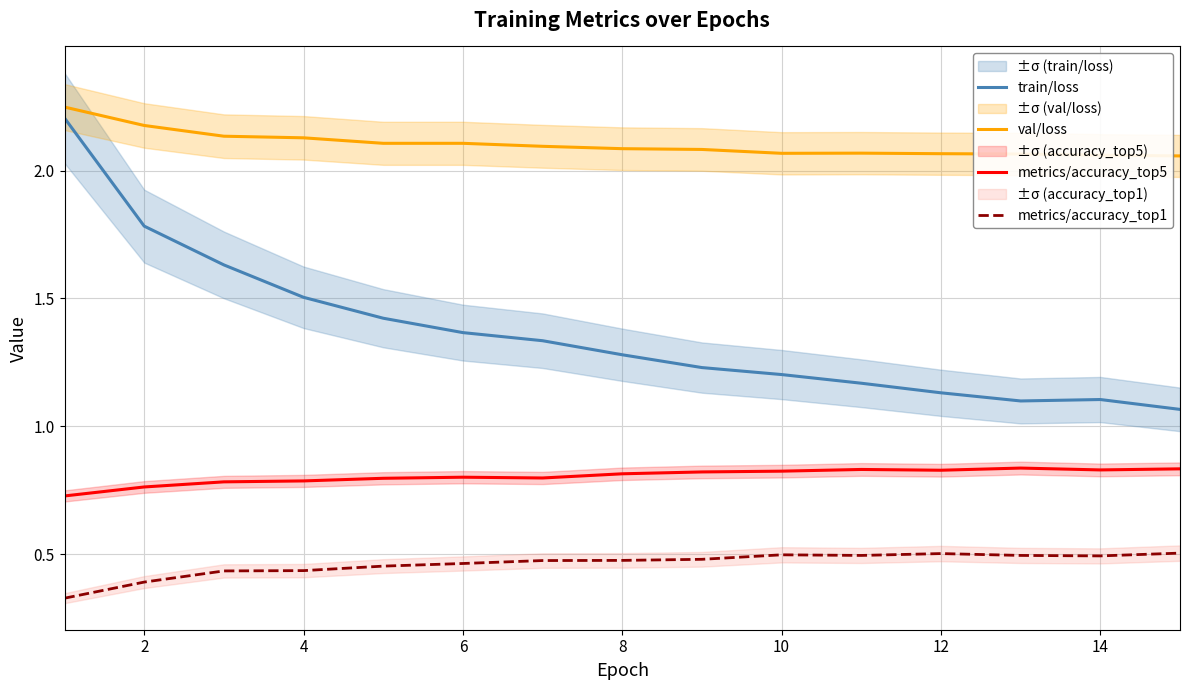

How many interior local valleys does the metrics/accuracy_top1 series have?

2